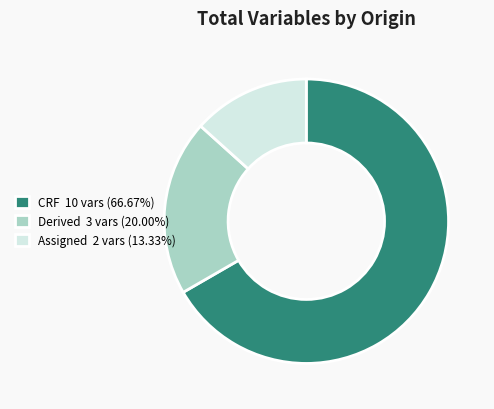

What is the largest slice in the pie chart?

CRF